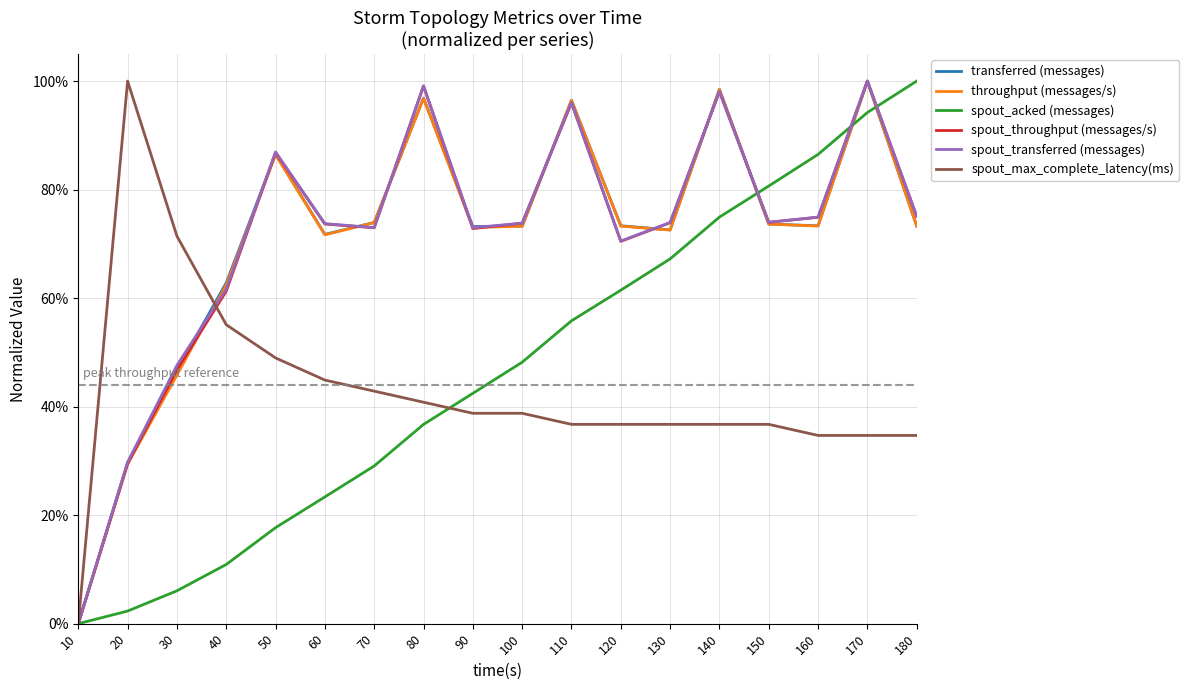

Is this an area chart (filled region under the line)?

No